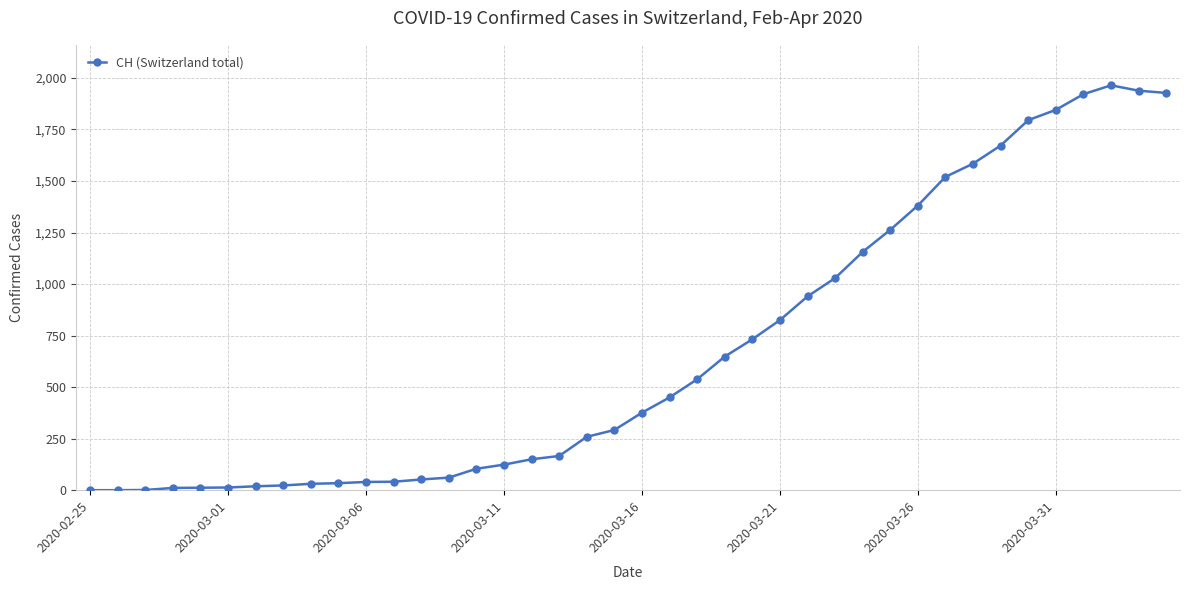

True or false: there are more than 0 points higher than both neighbors.

True